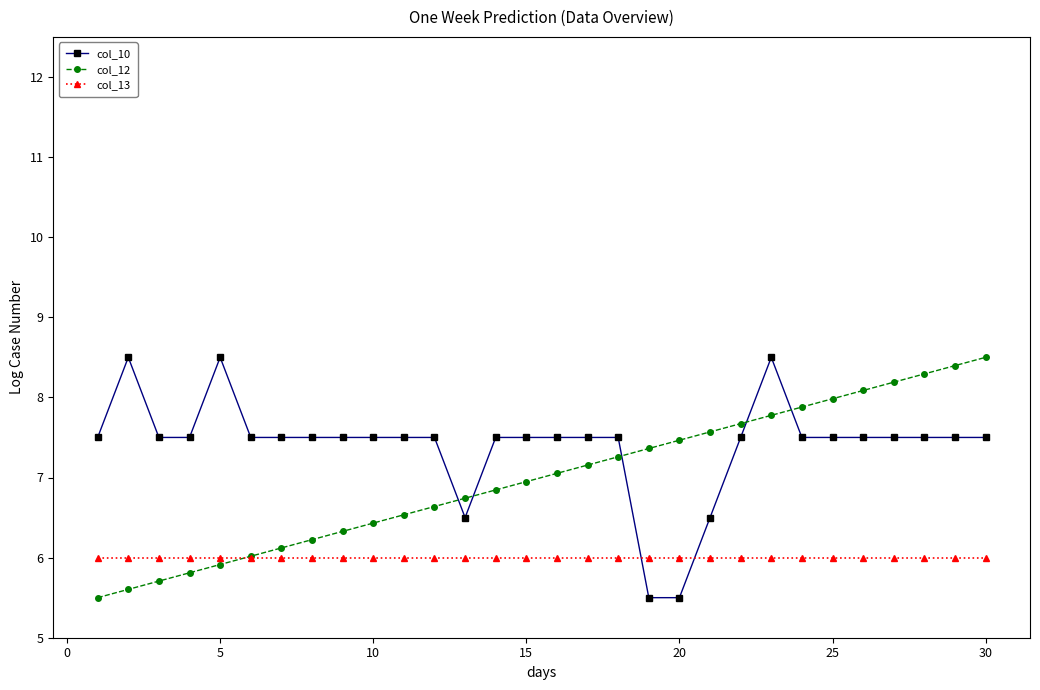

What is the maximum value shown in the chart?

8.5